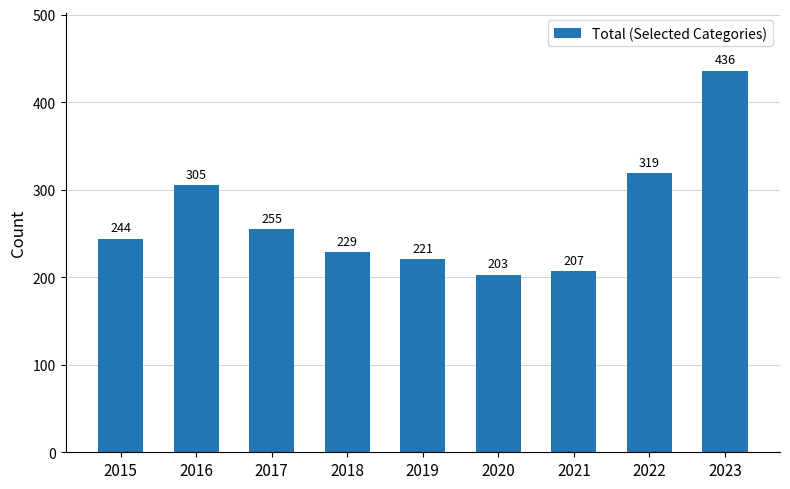

Are the bars horizontal?

No